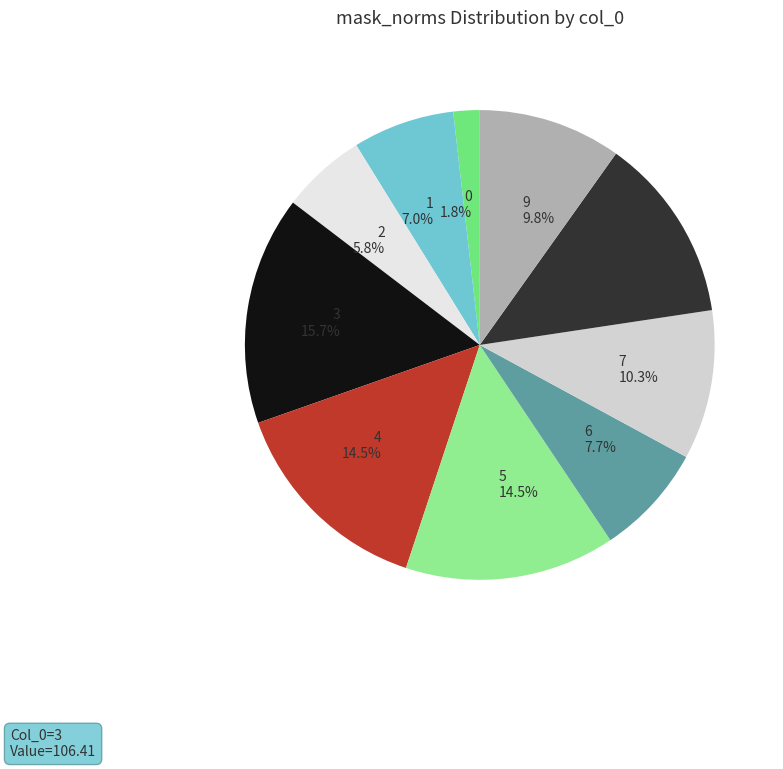

Does 3 15.7% represent more than half of the total?

No